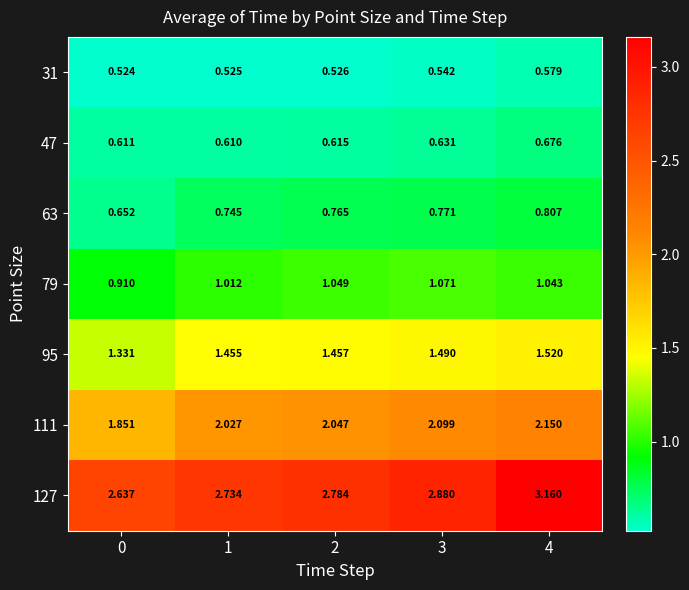

Is the value of 127 at 1 greater than the value of 95 at 3?

Yes